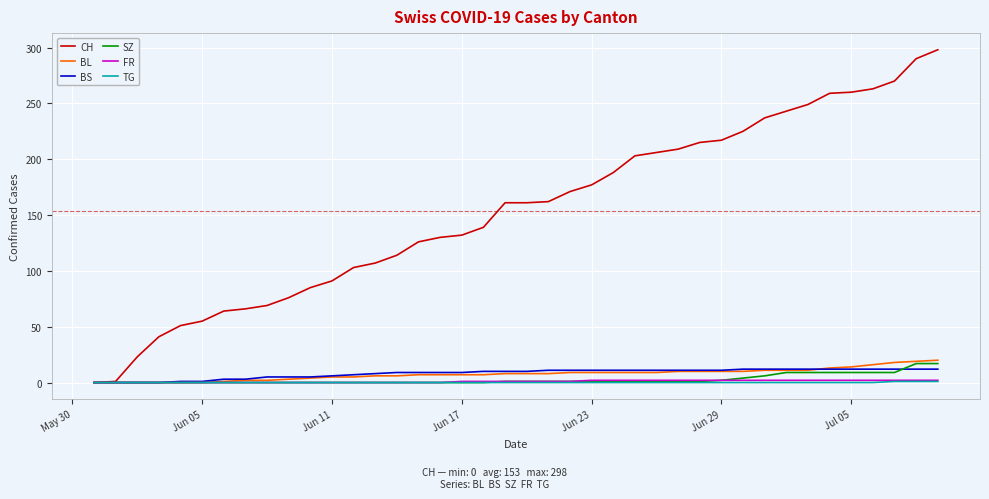

How many lines are shown in the chart?

6